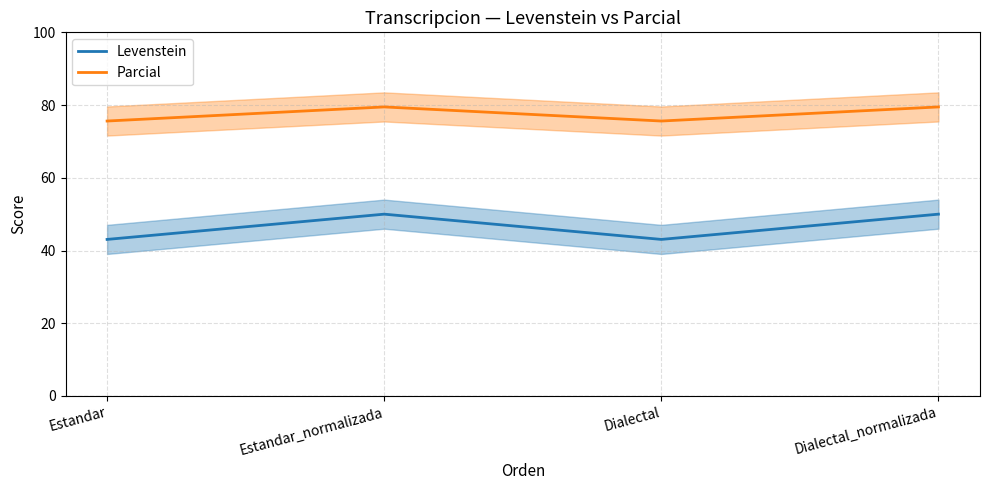

What is the lowest value of the Levenstein series?

43.1